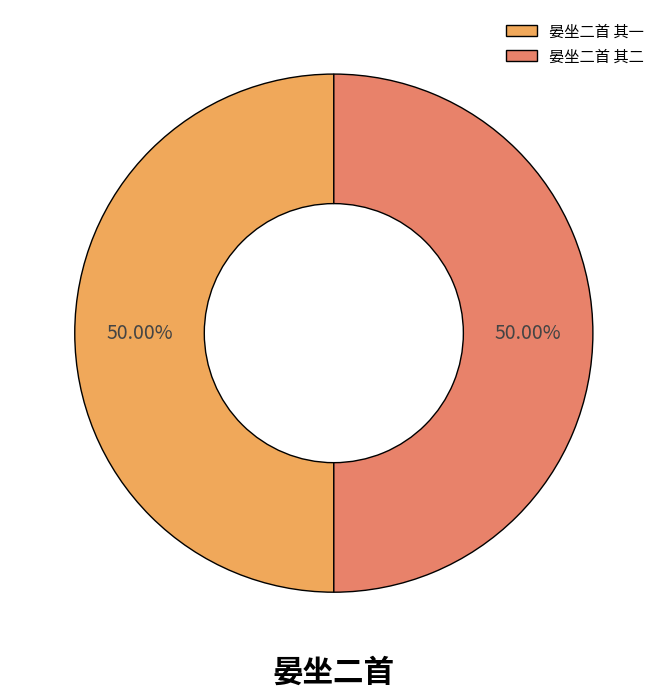

The 晏坐二首 其二 slice represents 63% of the pie. True or false?

False